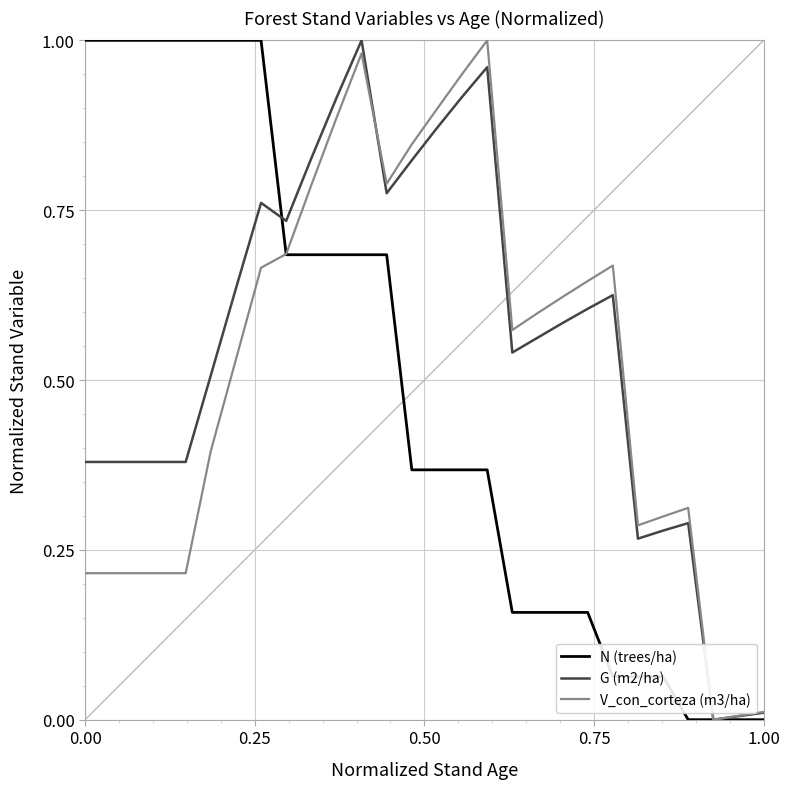

After their last crossing, which series has the higher values: N (trees/ha) or V_con_corteza (m3/ha)?

V_con_corteza (m3/ha)